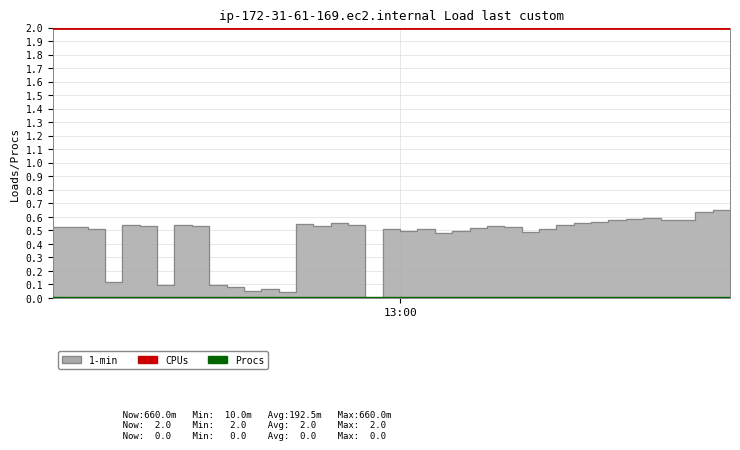

The chart shows a value of 0.1 at 3. True or false?

True